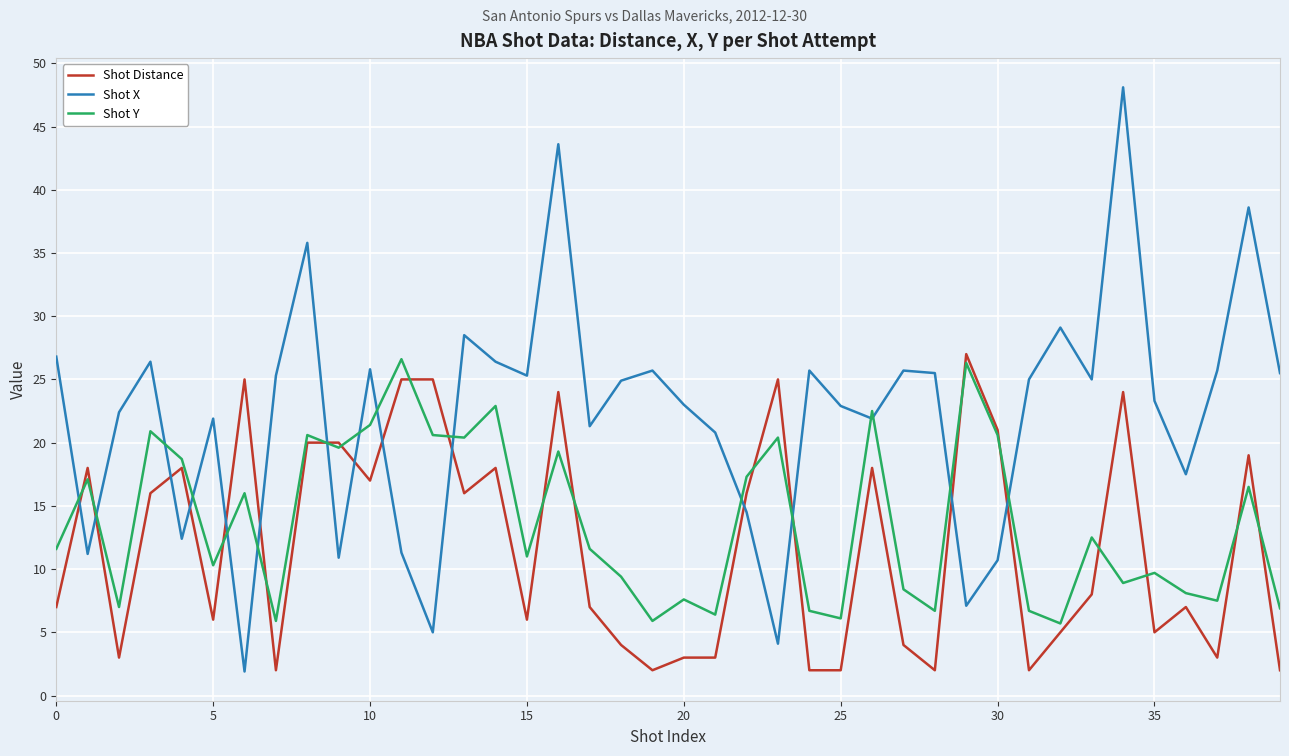

What is the highest value of the Shot Y series?

26.6